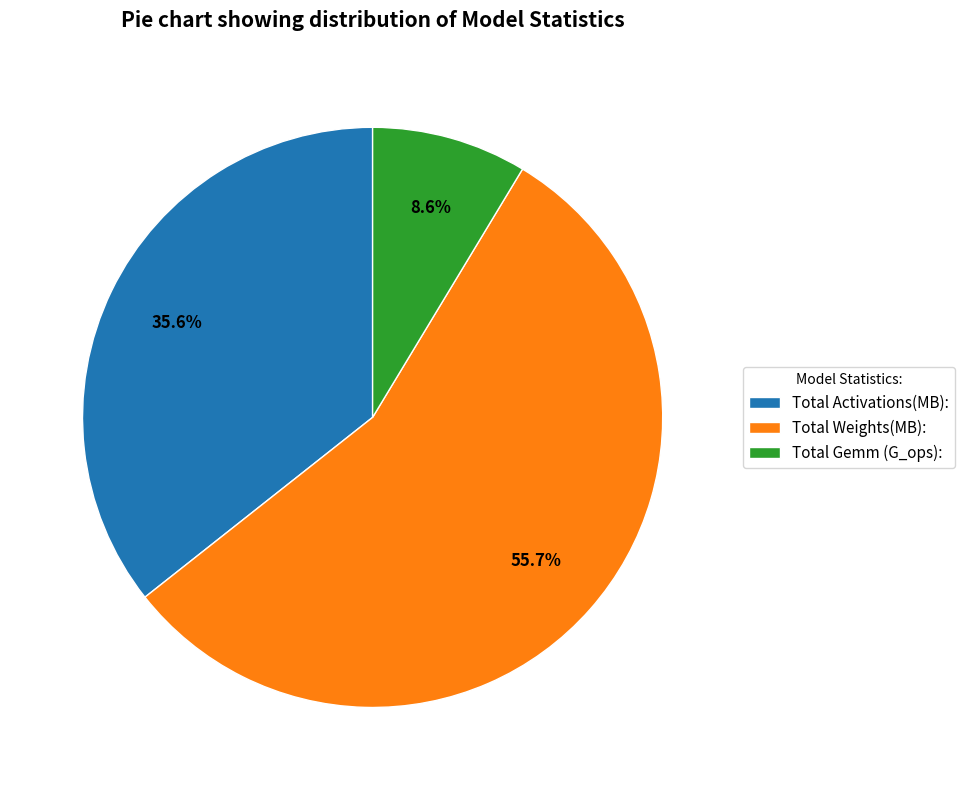

Which category accounts for the majority?

Total Weights(MB):